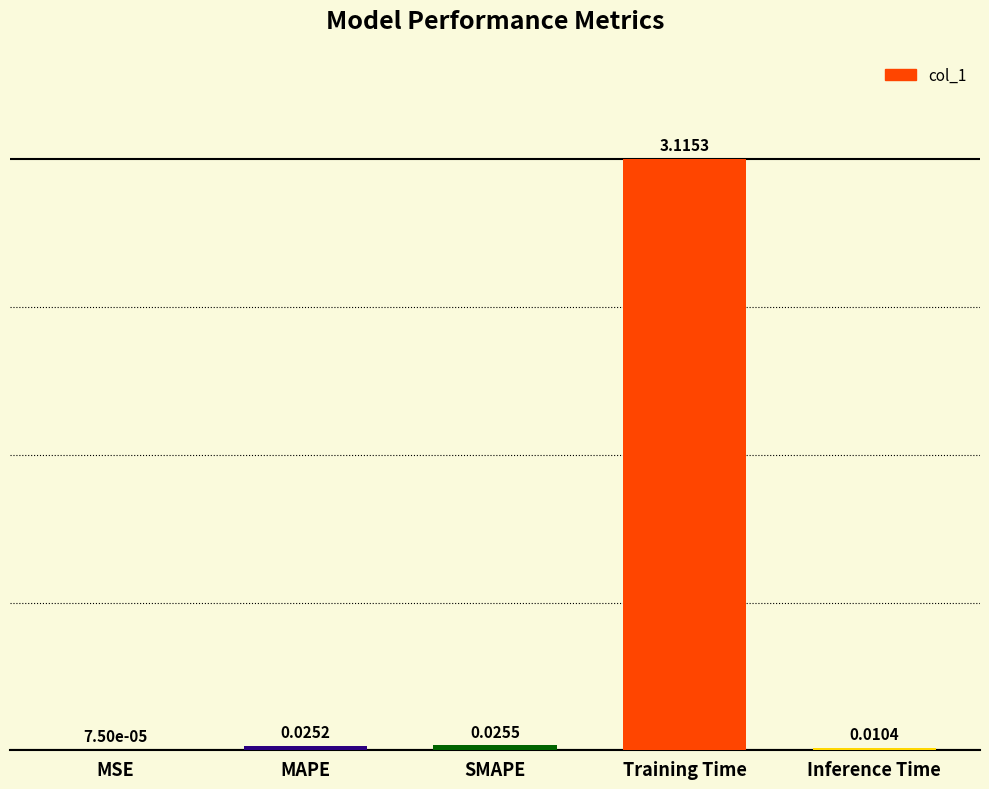

Does the chart contain stacked bars?

No